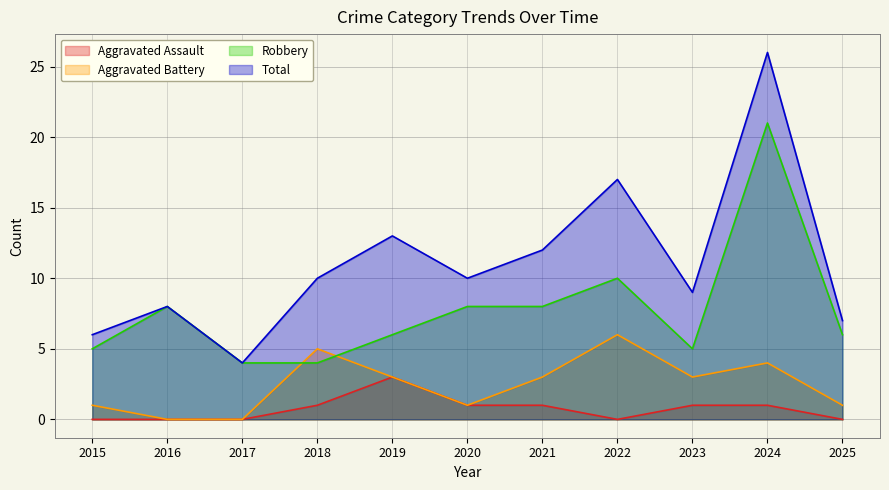

What is the approximate value of Aggravated Battery at 2015?

1